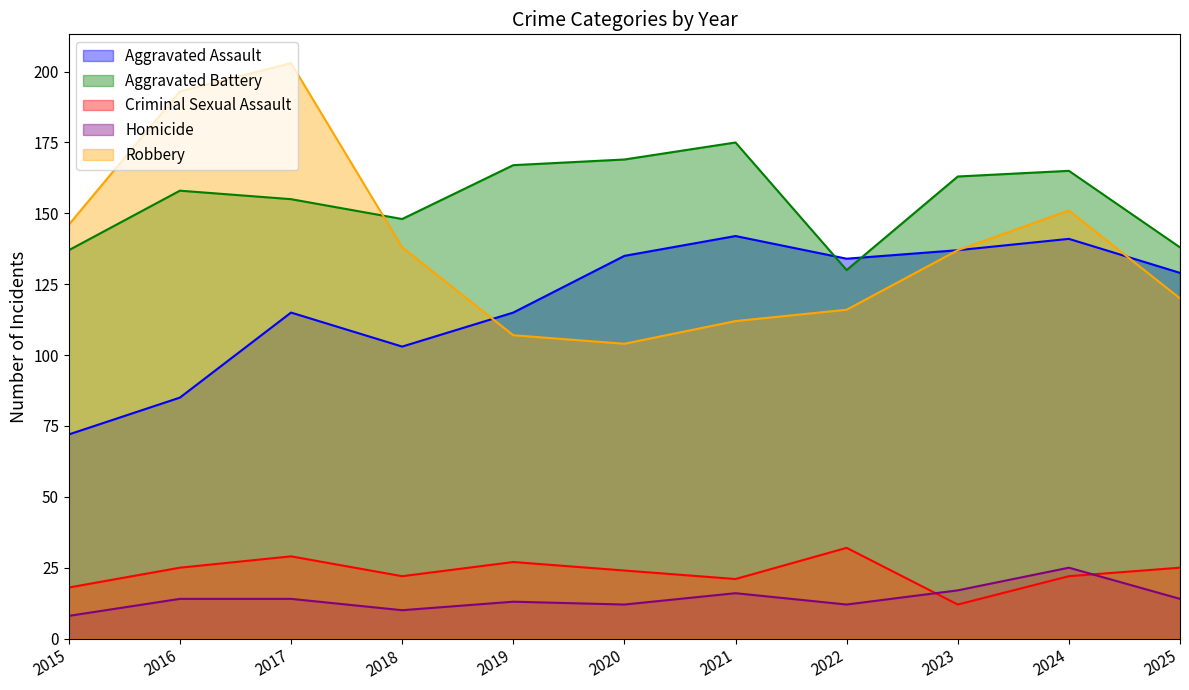

What is the difference between the second highest and second lowest values in the Robbery series?

86